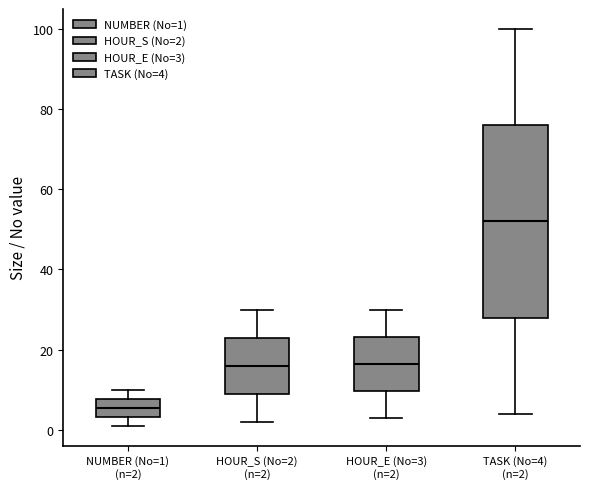

Where does the median line of the box for HOUR_S (No=2) (n=2) sit on the y-axis? The values are not printed on the chart, so give them approximately, as read against the axis.

16